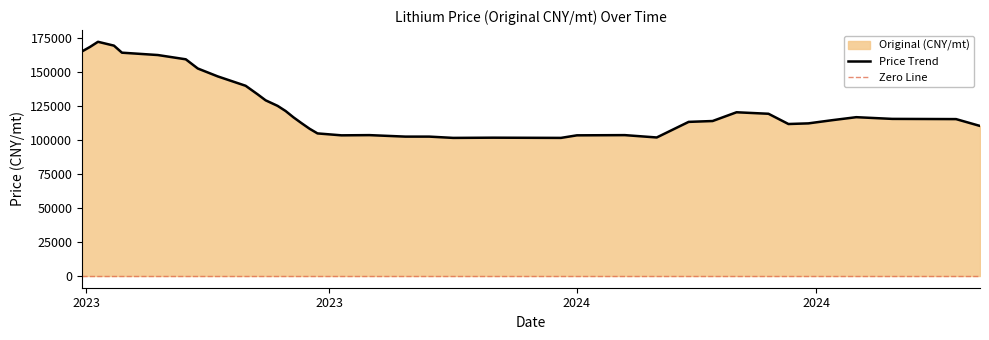

Where is the first local maximum?

2023-10-04